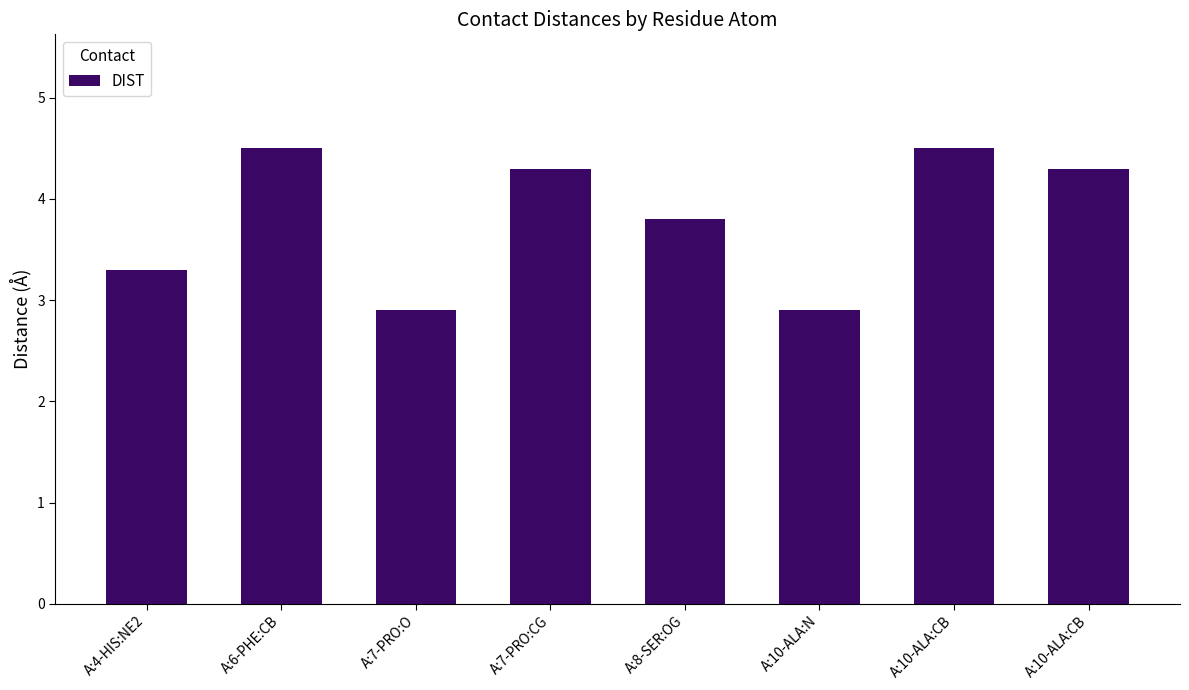

How many bars are there in total?

8